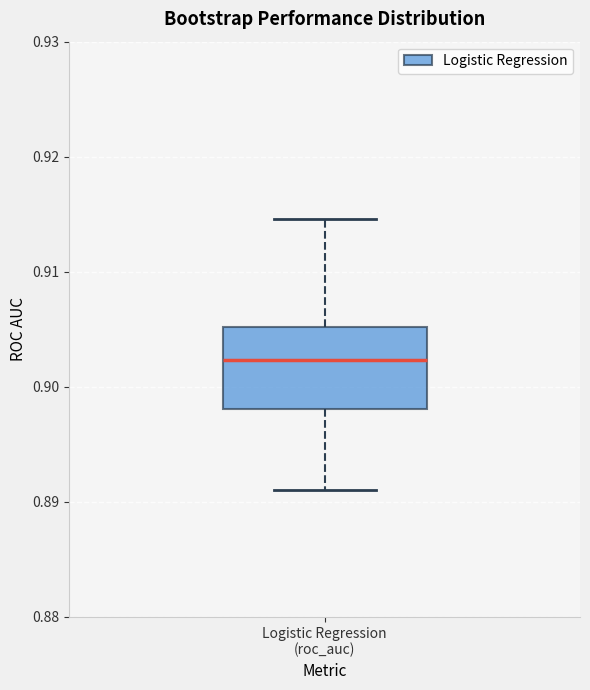

Where is the lower edge of the box for Logistic Regression (roc_auc) on the y-axis? The values are not printed on the chart, so give them approximately, as read against the axis.

0.898